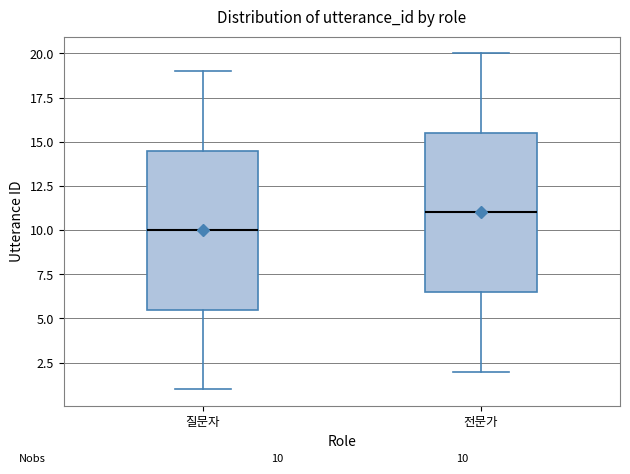

Which box has the highest median line?

전문가